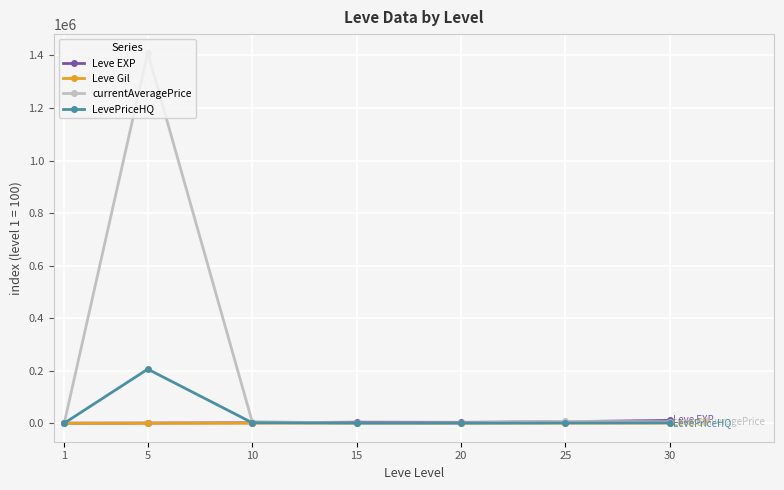

At which category is the sum across all series the highest?

5